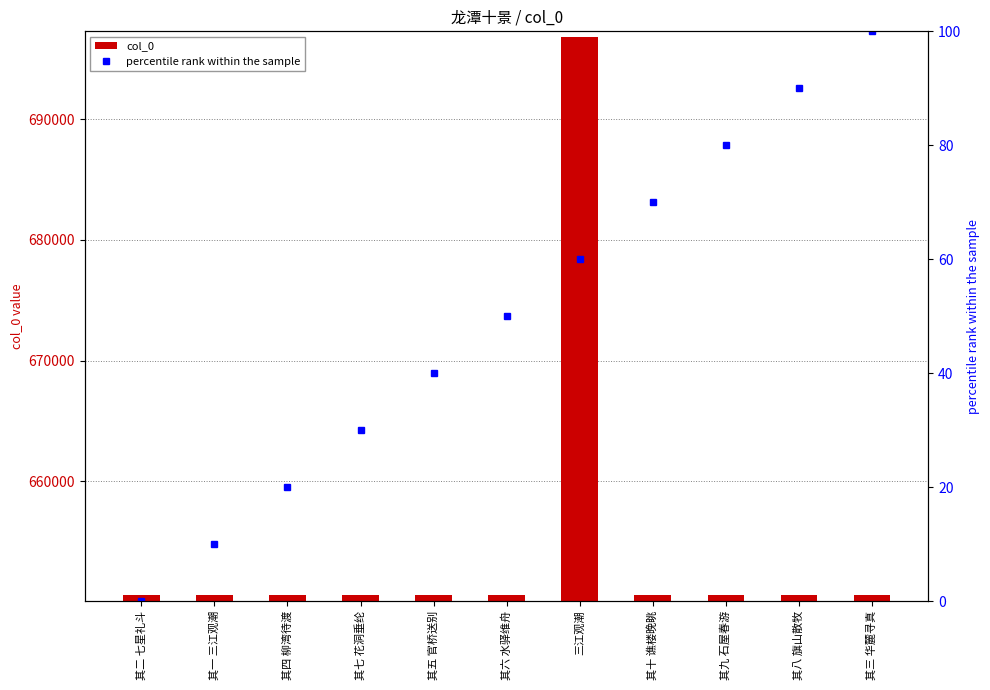

At which label does percentile rank within the sample reach its peak?

其三 华麓寻真